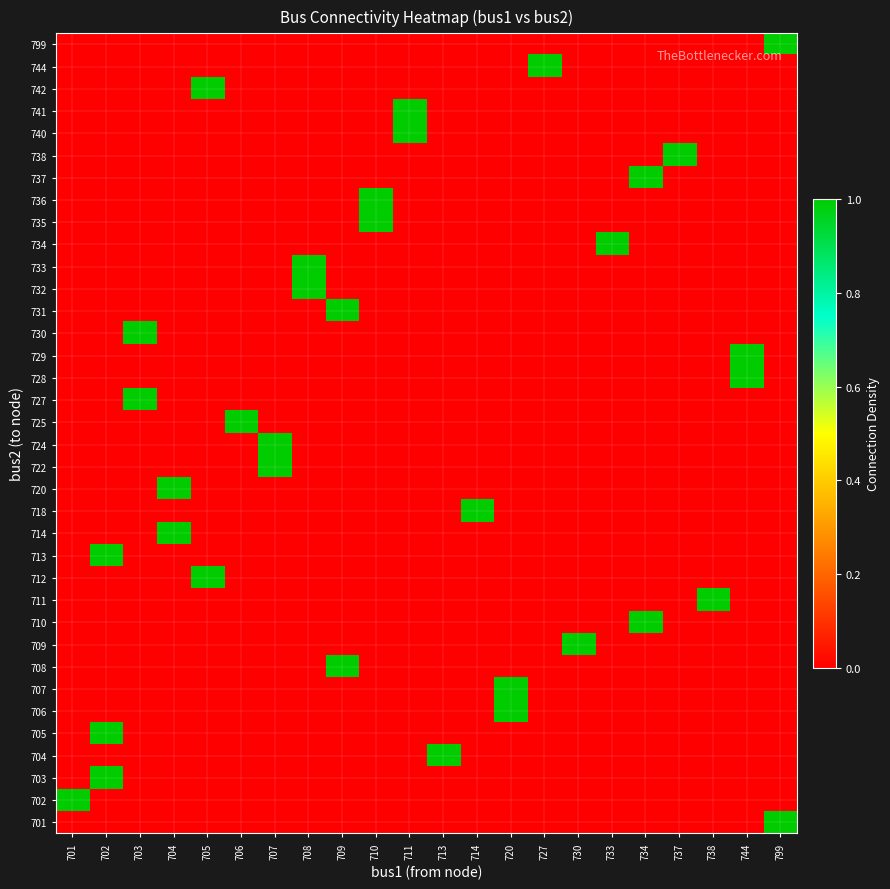

What is the spread (max minus min) of values at 705?

1.0